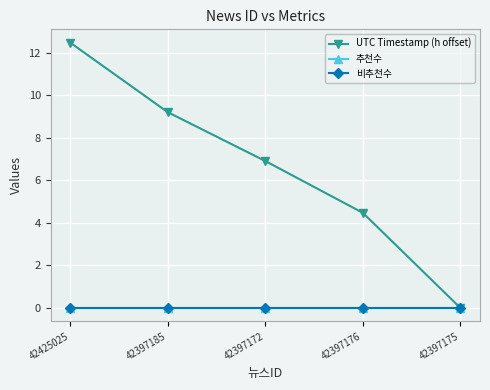

Does the chart have visible grid lines?

Yes